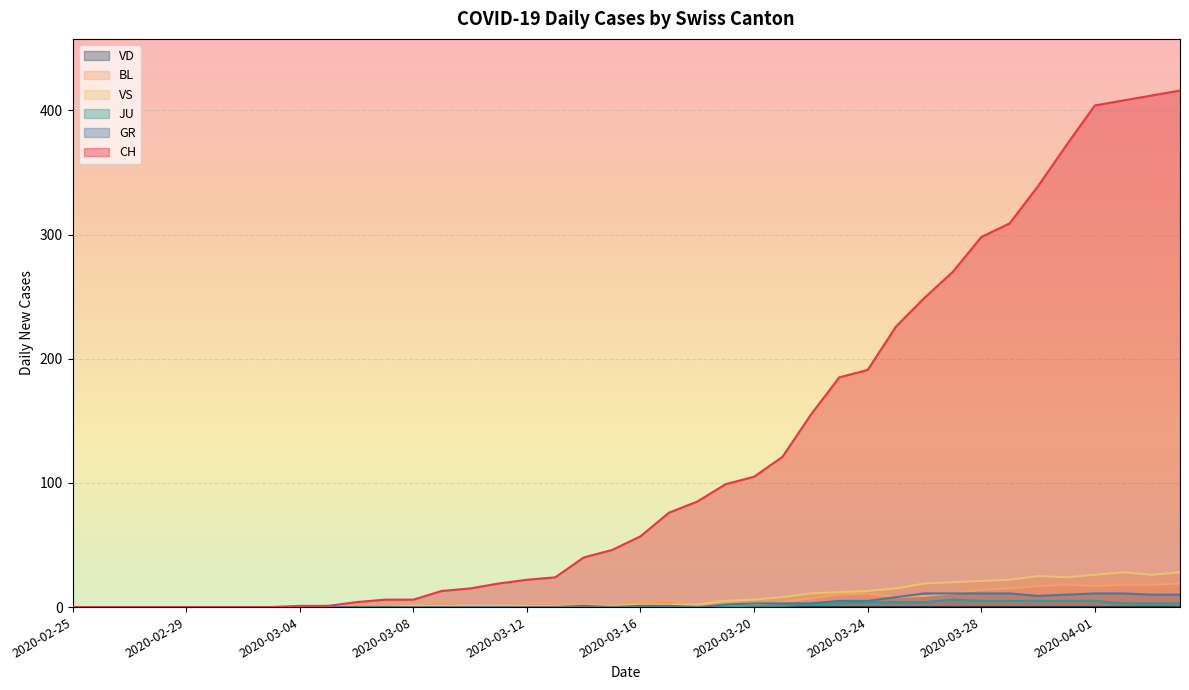

Reading left to right, what are all the values shown in this chart?

CH: 2020-02-25=0	2020-02-26=0	2020-02-27=0	2020-02-28=0	2020-02-29=0	2020-03-01=0	2020-03-02=0	2020-03-03=0	2020-03-04=1	2020-03-05=1	2020-03-06=4	2020-03-07=6	2020-03-08=6	2020-03-09=13	2020-03-10=15	2020-03-11=19	2020-03-12=22	2020-03-13=24	2020-03-14=40	2020-03-15=46	2020-03-16=57	2020-03-17=76	2020-03-18=85	2020-03-19=99	2020-03-20=105	2020-03-21=121	2020-03-22=155	2020-03-23=185	2020-03-24=191	2020-03-25=226	2020-03-26=249	2020-03-27=270	2020-03-28=298	2020-03-29=309	2020-03-30=339	2020-03-31=372	2020-04-01=404	2020-04-02=408	2020-04-03=412	2020-04-04=416
GR: 2020-02-25=0	2020-02-26=0	2020-02-27=0	2020-02-28=0	2020-02-29=0	2020-03-01=0	2020-03-02=0	2020-03-03=0	2020-03-04=0	2020-03-05=0	2020-03-06=0	2020-03-07=0	2020-03-08=0	2020-03-09=0	2020-03-10=0	2020-03-11=0	2020-03-12=0	2020-03-13=0	2020-03-14=1	2020-03-15=0	2020-03-16=1	2020-03-17=1	2020-03-18=0	2020-03-19=2	2020-03-20=3	2020-03-21=3	2020-03-22=3	2020-03-23=5	2020-03-24=5	2020-03-25=8	2020-03-26=11	2020-03-27=11	2020-03-28=11	2020-03-29=11	2020-03-30=9	2020-03-31=10	2020-04-01=11	2020-04-02=11	2020-04-03=10	2020-04-04=10
JU: 2020-02-25=0	2020-02-26=0	2020-02-27=0	2020-02-28=0	2020-02-29=0	2020-03-01=0	2020-03-02=0	2020-03-03=0	2020-03-04=0	2020-03-05=0	2020-03-06=0	2020-03-07=0	2020-03-08=0	2020-03-09=0	2020-03-10=0	2020-03-11=0	2020-03-12=0	2020-03-13=0	2020-03-14=0	2020-03-15=0	2020-03-16=0	2020-03-17=0	2020-03-18=0	2020-03-19=0	2020-03-20=1	2020-03-21=1	2020-03-22=2	2020-03-23=3	2020-03-24=4	2020-03-25=4	2020-03-26=4	2020-03-27=6	2020-03-28=5	2020-03-29=5	2020-03-30=5	2020-03-31=5	2020-04-01=5	2020-04-02=3	2020-04-03=3	2020-04-04=3
VS: 2020-02-25=0	2020-02-26=0	2020-02-27=0	2020-02-28=0	2020-02-29=0	2020-03-01=0	2020-03-02=0	2020-03-03=0	2020-03-04=0	2020-03-05=0	2020-03-06=0	2020-03-07=0	2020-03-08=1	2020-03-09=1	2020-03-10=1	2020-03-11=1	2020-03-12=1	2020-03-13=1	2020-03-14=1	2020-03-15=1	2020-03-16=2	2020-03-17=2	2020-03-18=2	2020-03-19=5	2020-03-20=6	2020-03-21=8	2020-03-22=11	2020-03-23=12	2020-03-24=13	2020-03-25=15	2020-03-26=19	2020-03-27=20	2020-03-28=21	2020-03-29=22	2020-03-30=25	2020-03-31=24	2020-04-01=26	2020-04-02=28	2020-04-03=26	2020-04-04=28
BL: 2020-02-25=0	2020-02-26=0	2020-02-27=0	2020-02-28=0	2020-02-29=0	2020-03-01=0	2020-03-02=0	2020-03-03=0	2020-03-04=0	2020-03-05=0	2020-03-06=2	2020-03-07=2	2020-03-08=2	2020-03-09=4	2020-03-10=1	2020-03-11=1	2020-03-12=3	2020-03-13=3	2020-03-14=2	2020-03-15=2	2020-03-16=4	2020-03-17=5	2020-03-18=2	2020-03-19=2	2020-03-20=2	2020-03-21=4	2020-03-22=7	2020-03-23=10	2020-03-24=11	2020-03-25=8	2020-03-26=9	2020-03-27=11	2020-03-28=14	2020-03-29=15	2020-03-30=17	2020-03-31=18	2020-04-01=17	2020-04-02=18	2020-04-03=18	2020-04-04=19